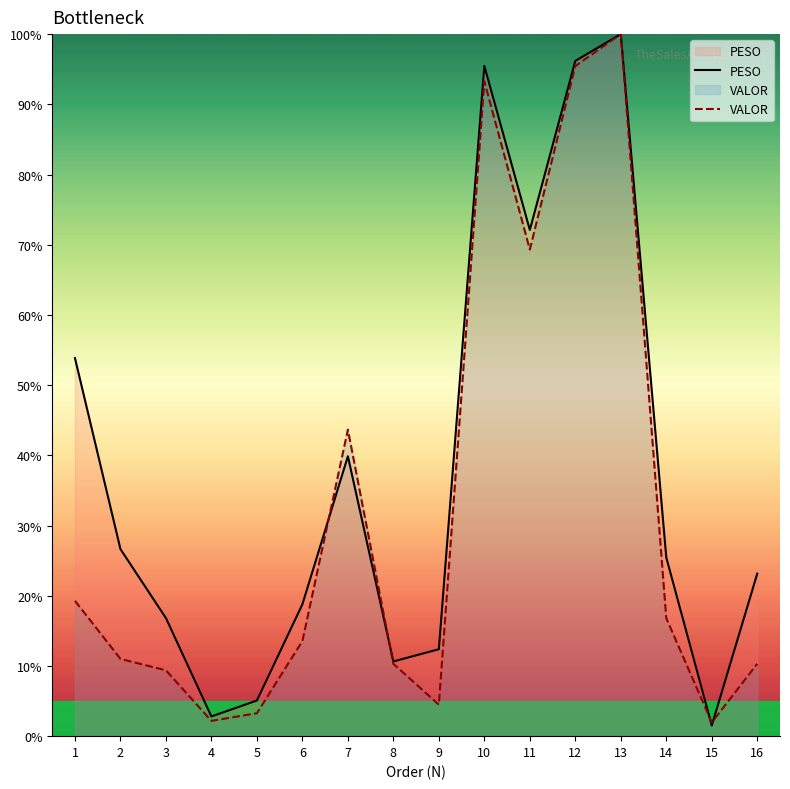

What are all the series names shown in the legend?

PESO, VALOR